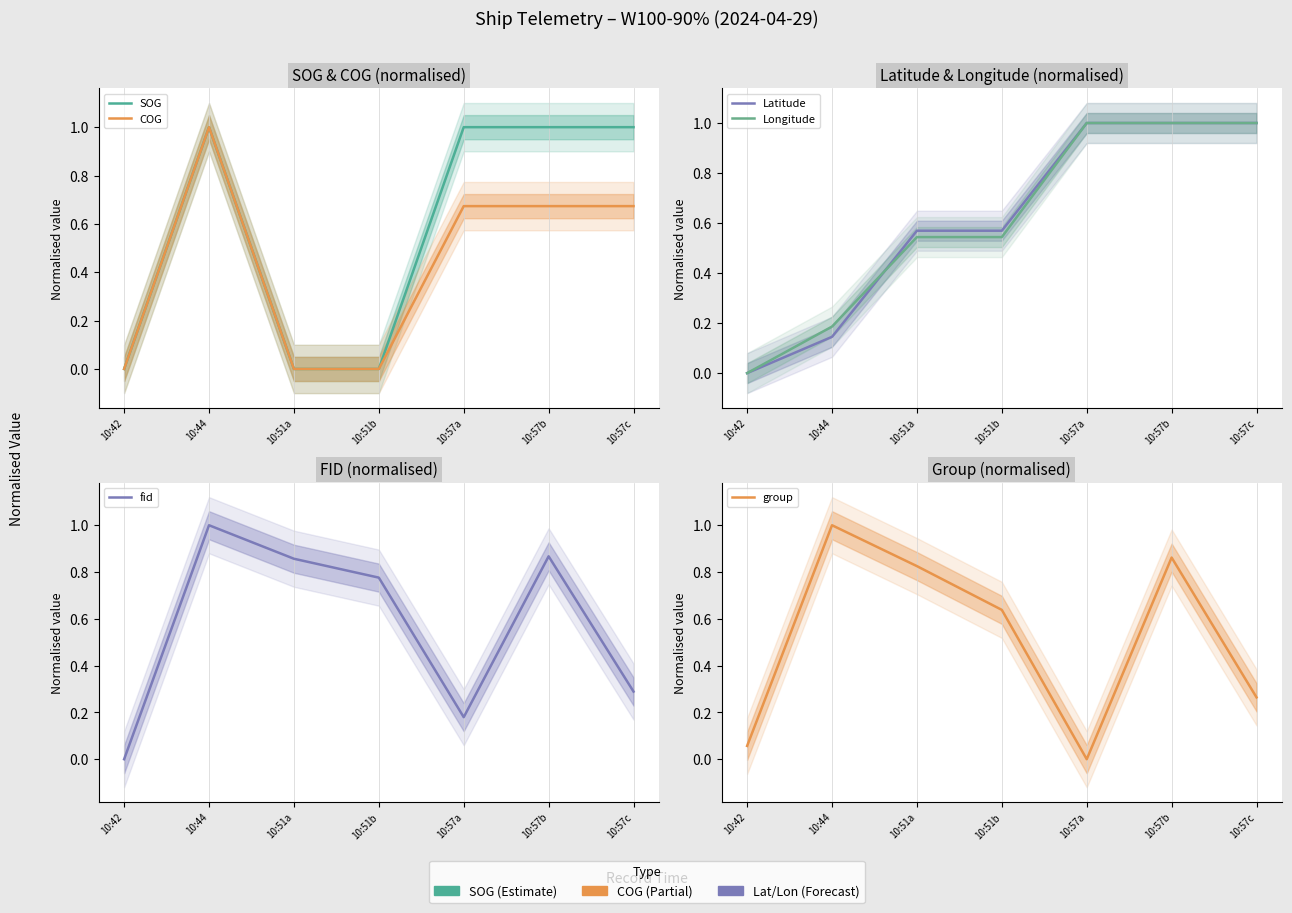

Does the chart display data point markers on the line(s)?

No